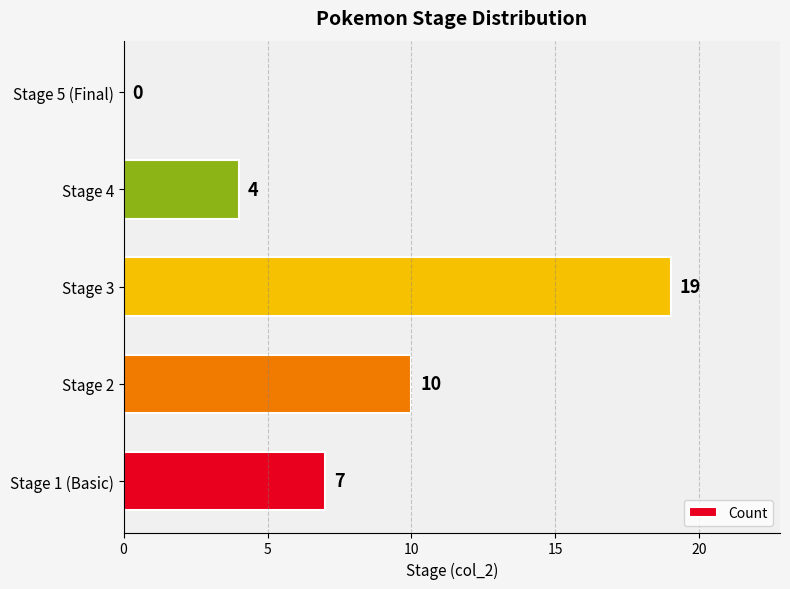

Between Stage 1 (Basic) and Stage 5 (Final), which is larger?

Stage 1 (Basic)